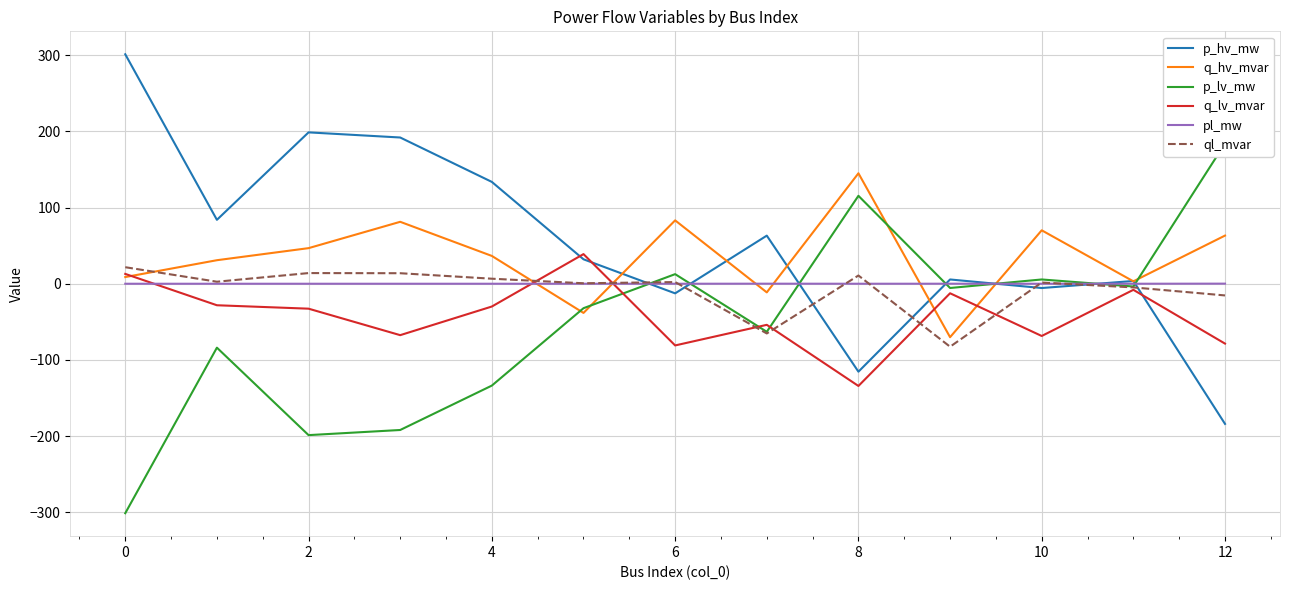

Which series ends up on top after the final intersection of pl_mw and q_lv_mvar?

pl_mw